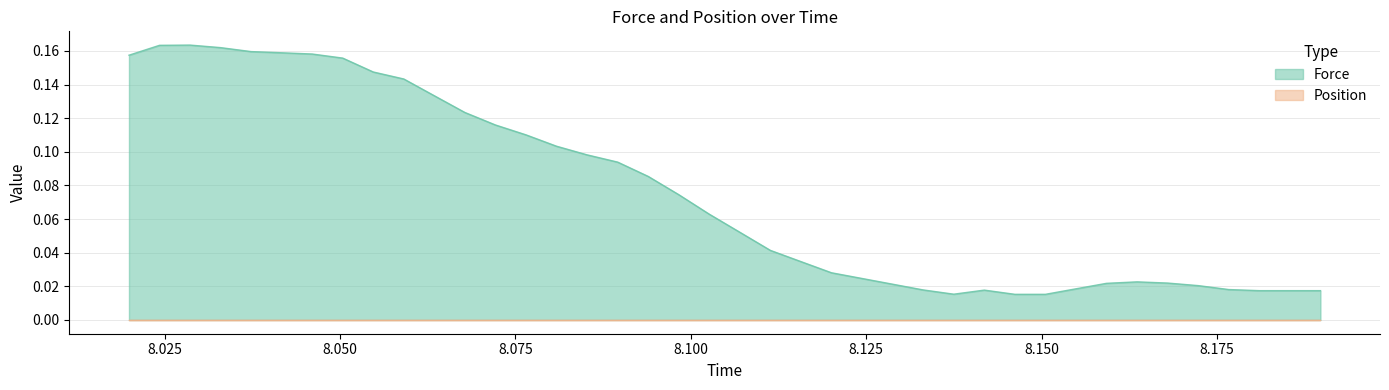

Which series has the largest range (max minus min)?

Force